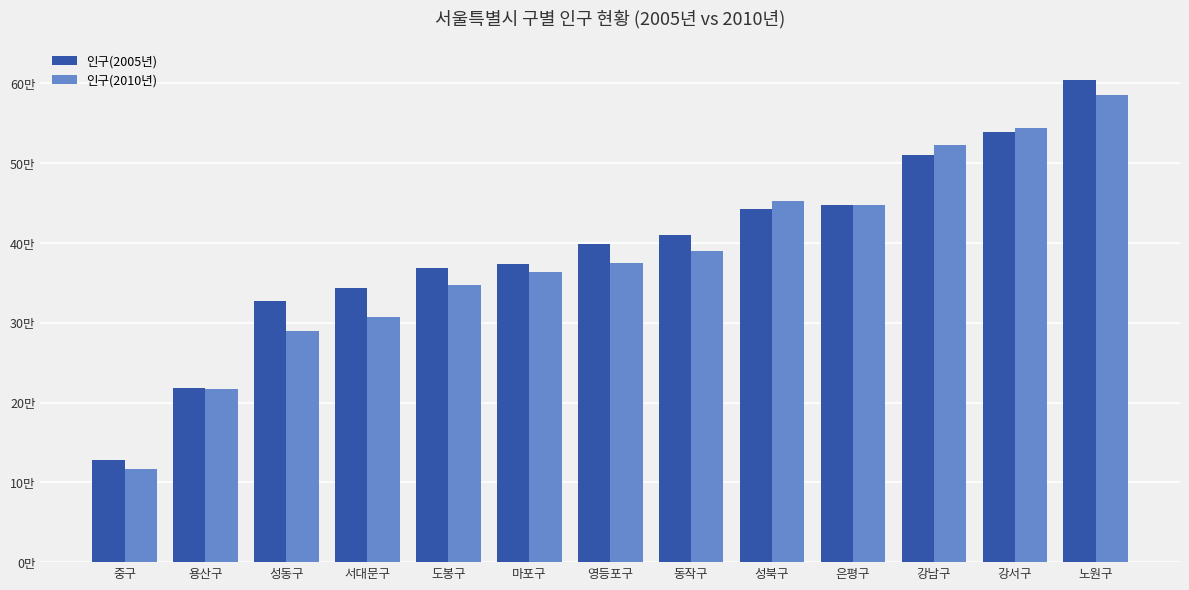

Which series has the widest spread of values?

인구(2005년)